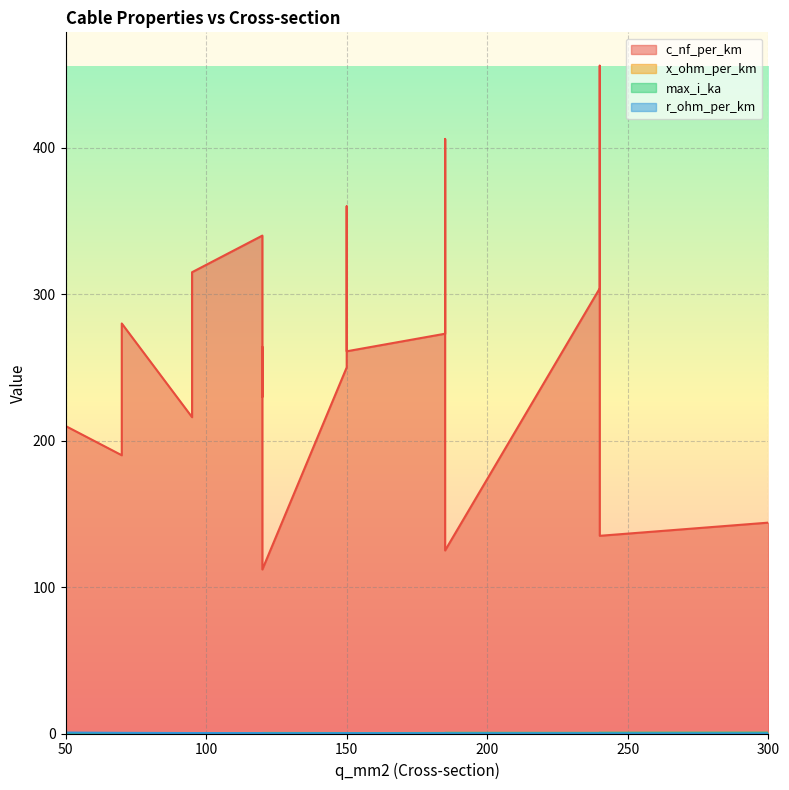

At which category does the chart reach its peak across all series?

240